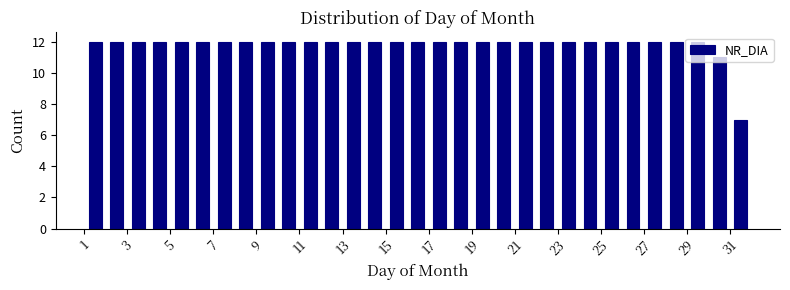

What is the height of the bar covering 8 to 9 on the x-axis? The values are not printed on the chart, so give them approximately, as read against the axis.

12